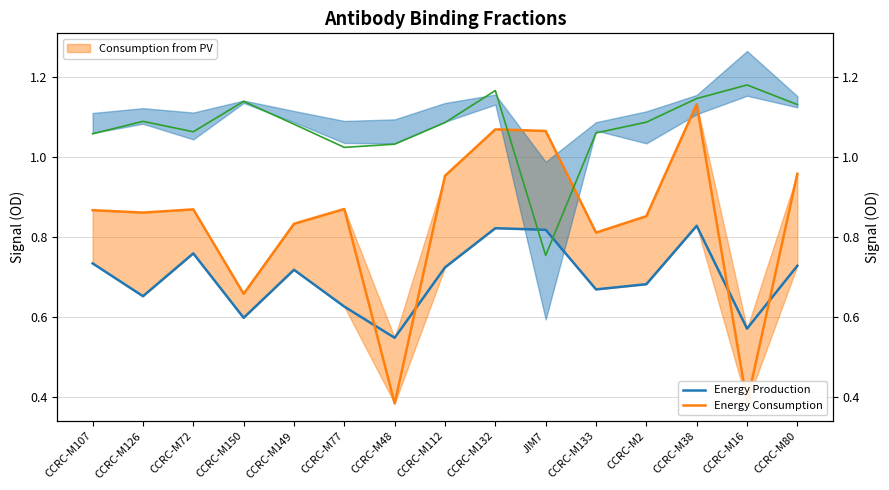

Reading left to right, transcribe all the data shown in this chart.

Energy Production: CCRC-M107=0.7	CCRC-M126=0.7	CCRC-M72=0.8	CCRC-M150=0.6	CCRC-M149=0.7	CCRC-M77=0.6	CCRC-M48=0.5	CCRC-M112=0.7	CCRC-M132=0.8	JIM7=0.8	CCRC-M133=0.7	CCRC-M2=0.7	CCRC-M38=0.8	CCRC-M16=0.6	CCRC-M80=0.7
Energy Consumption: CCRC-M107=0.9	CCRC-M126=0.9	CCRC-M72=0.9	CCRC-M150=0.7	CCRC-M149=0.8	CCRC-M77=0.9	CCRC-M48=0.4	CCRC-M112=1.0	CCRC-M132=1.1	JIM7=1.1	CCRC-M133=0.8	CCRC-M2=0.9	CCRC-M38=1.1	CCRC-M16=0.4	CCRC-M80=1.0
Hemi gaut10-3 biorep3: CCRC-M107=1.1	CCRC-M126=1.1	CCRC-M72=1.1	CCRC-M150=1.1	CCRC-M149=1.1	CCRC-M77=1.0	CCRC-M48=1.0	CCRC-M112=1.1	CCRC-M132=1.2	JIM7=0.8	CCRC-M133=1.1	CCRC-M2=1.1	CCRC-M38=1.1	CCRC-M16=1.2	CCRC-M80=1.1